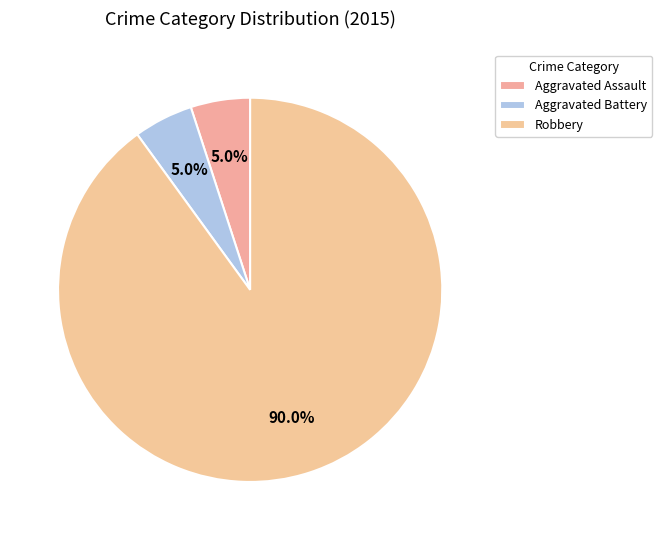

Is there any slice that represents more than half of the pie?

Yes